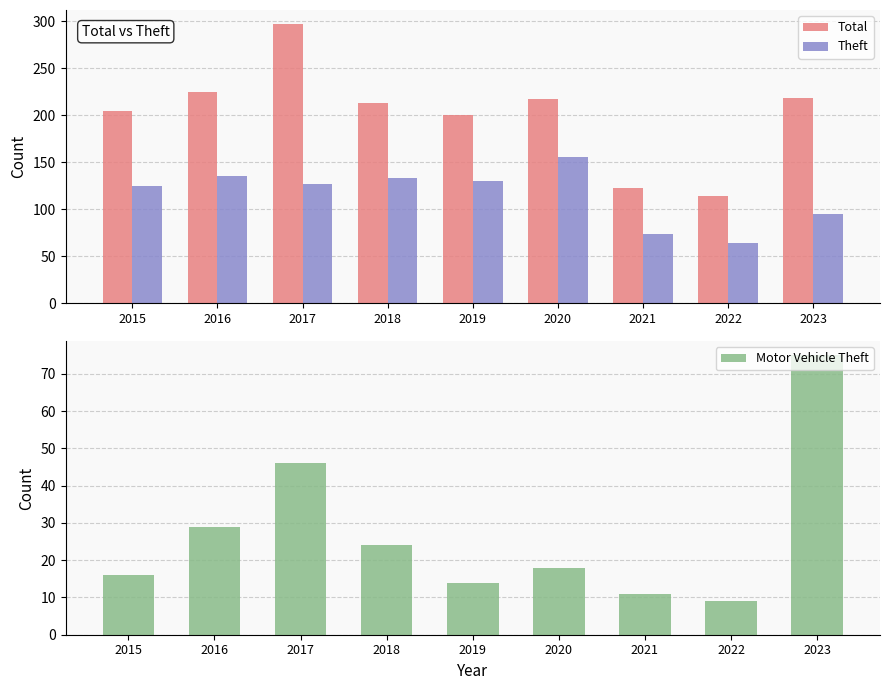

At which label does Theft first exceed 127?

2016